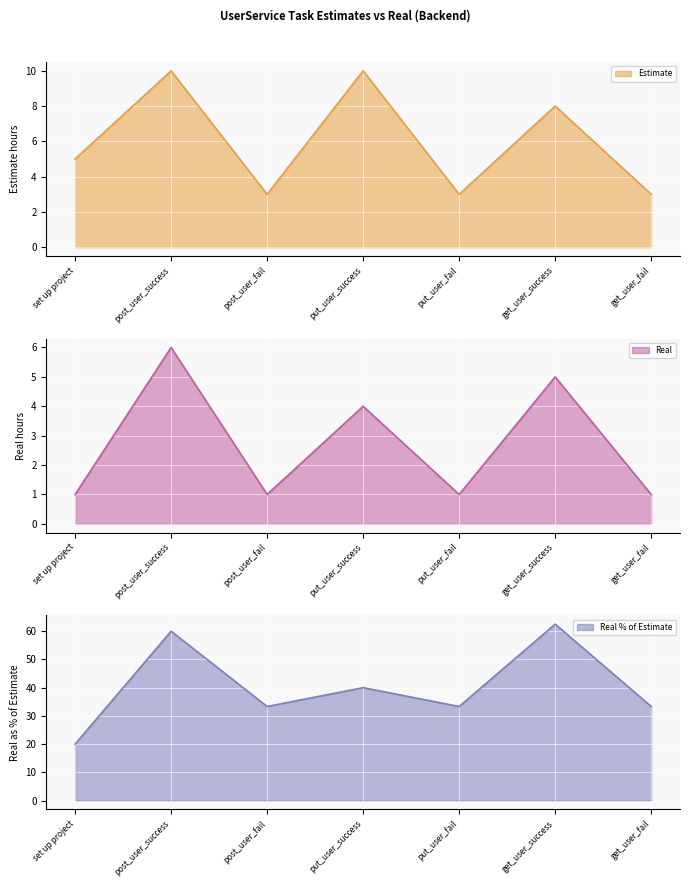

What is the lowest value of the Estimate series?

3